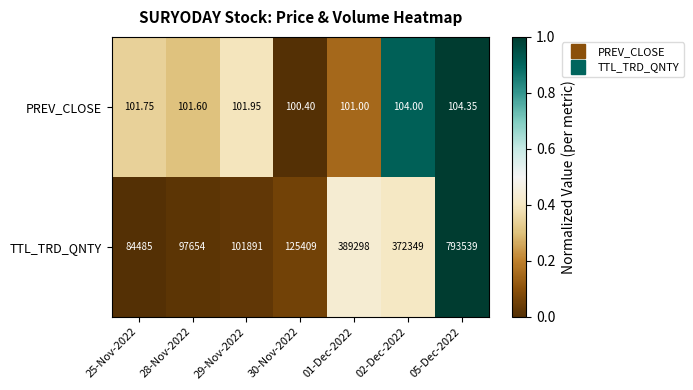

Which series has the widest spread of values?

TTL_TRD_QNTY